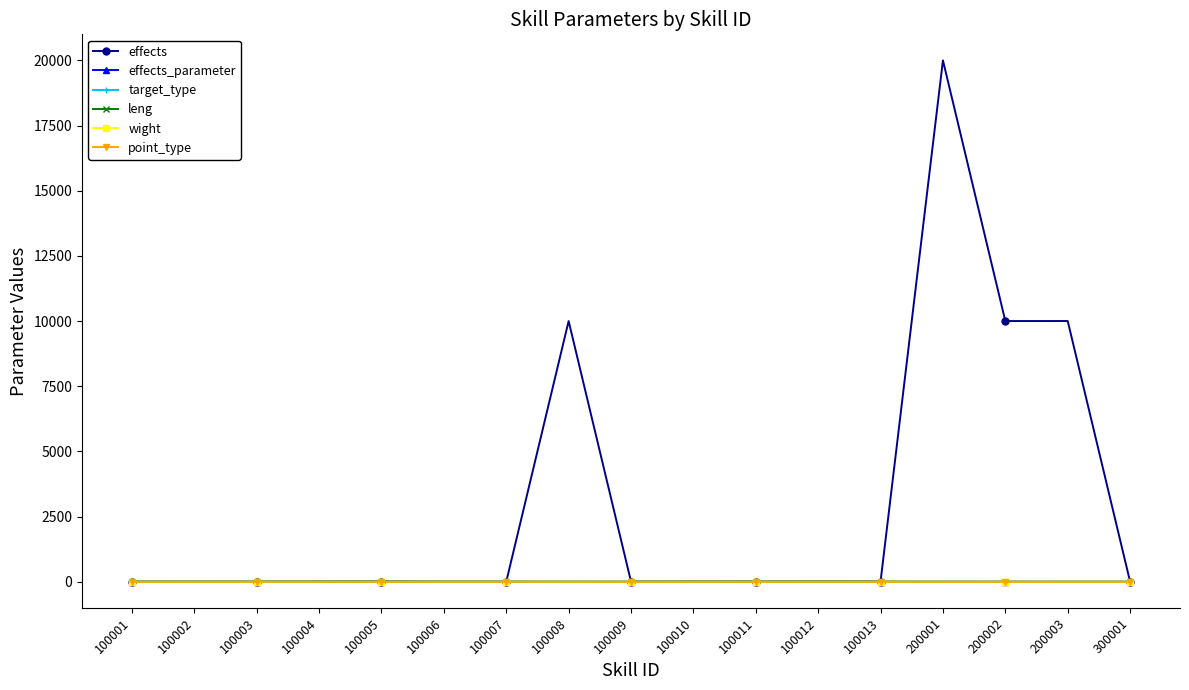

At which category is the sum across all series the highest?

200001